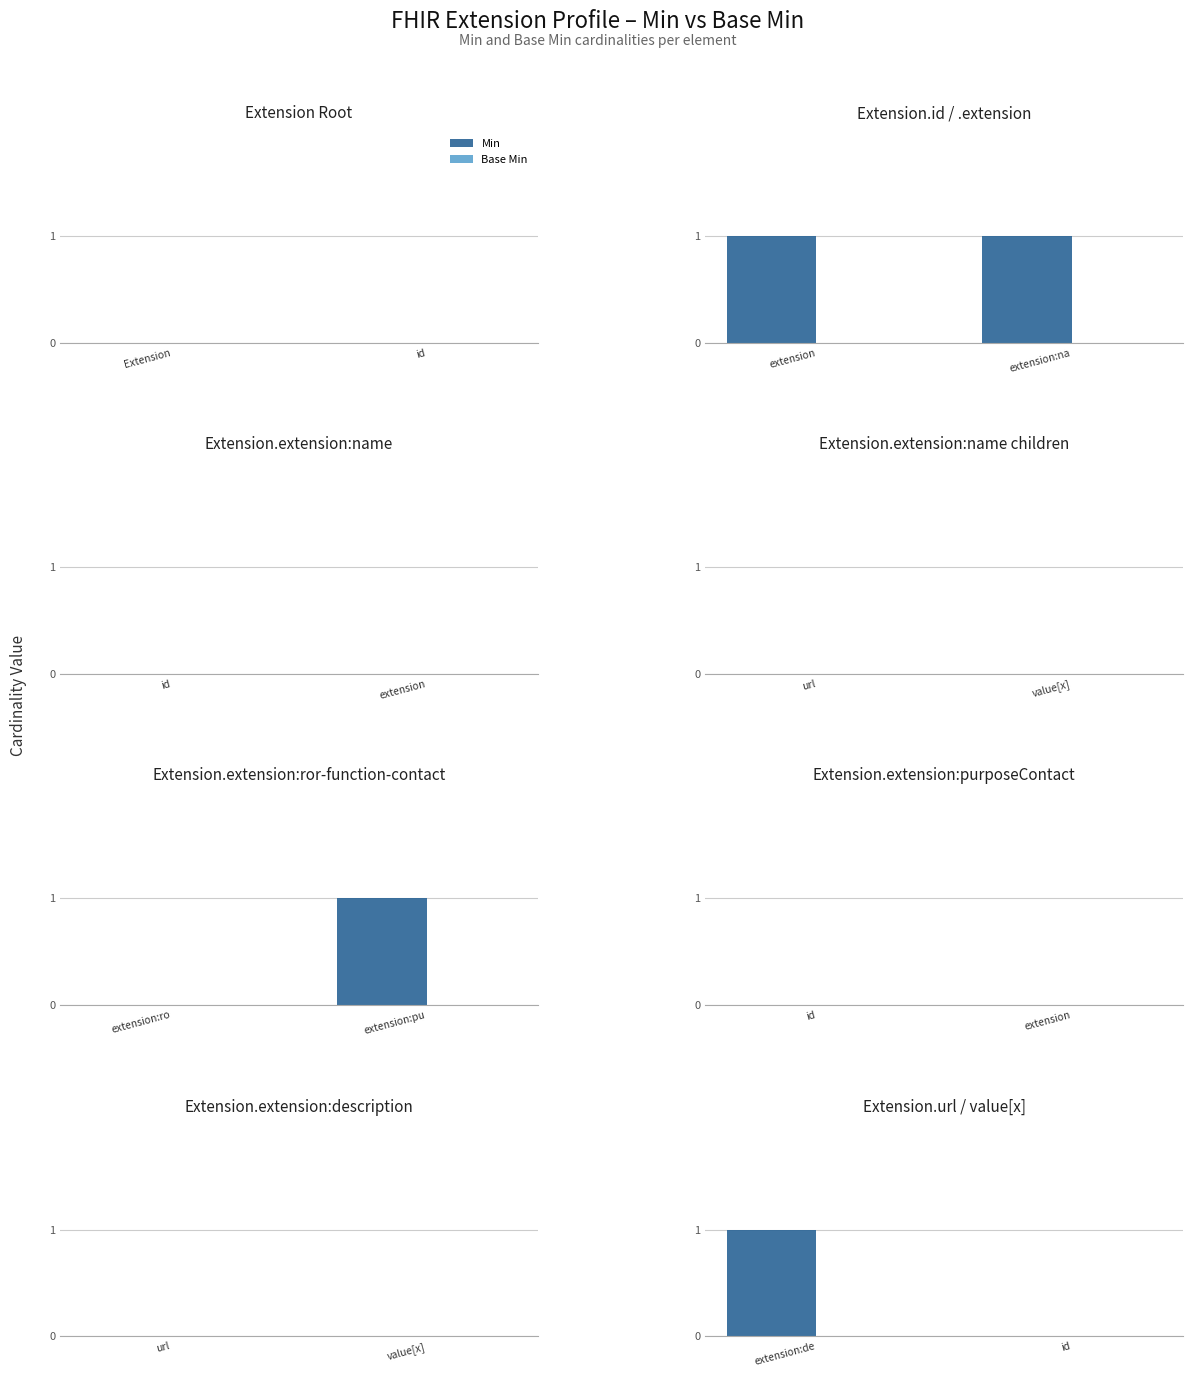

What is the label of the 2nd bar from the left?

id